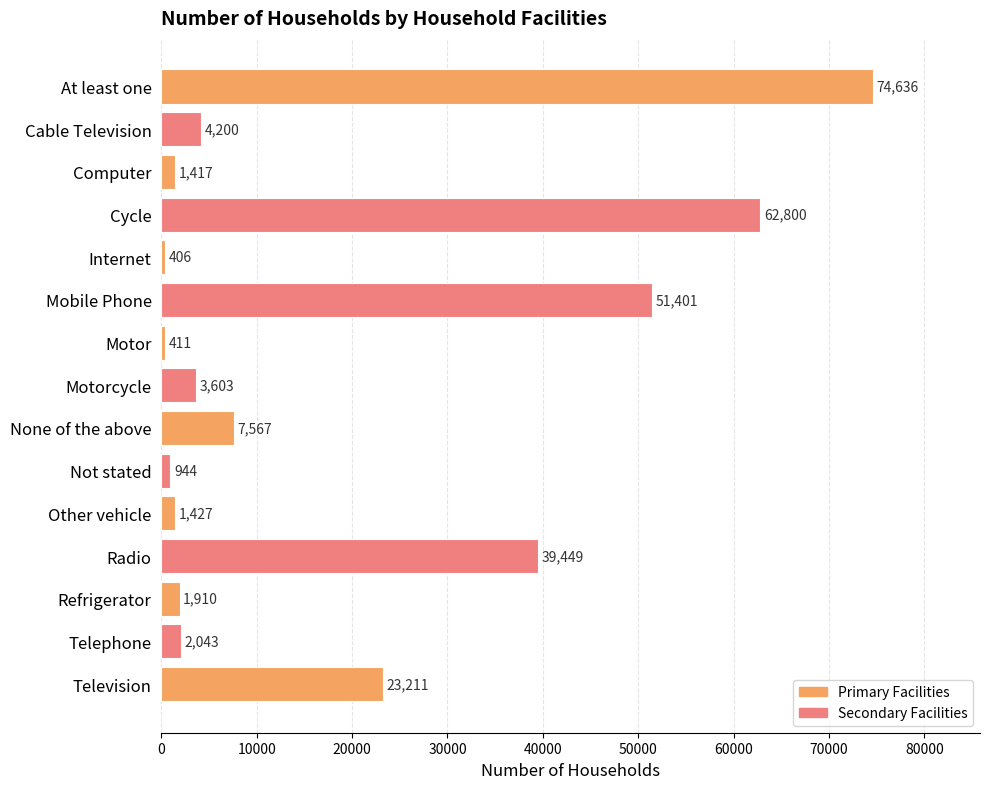

What is the smallest value displayed?

406